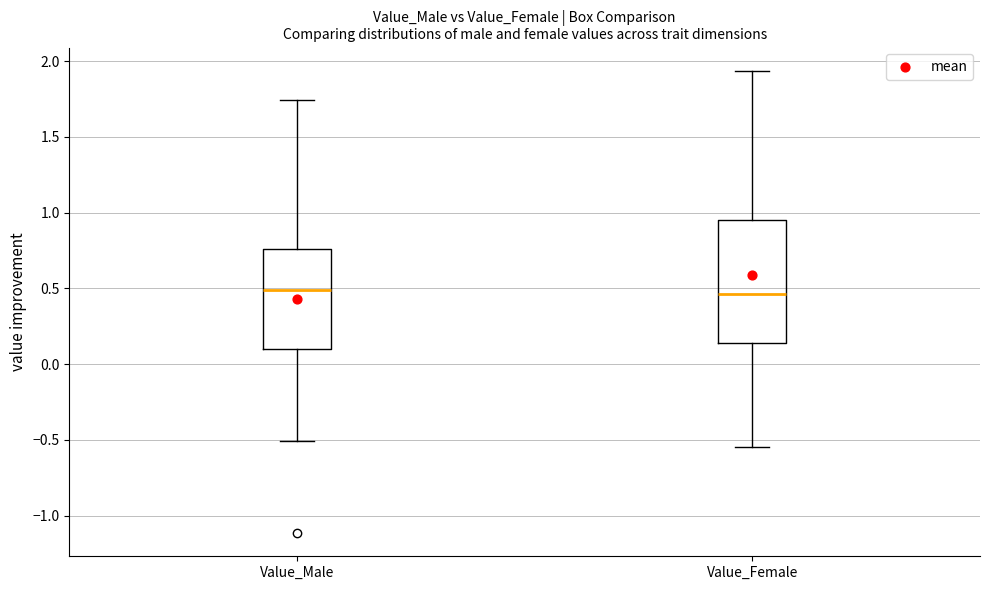

Reading left to right, read every box against the y-axis: the position of its median line, the range the box covers, and the ends of its whiskers. The values are not printed on the chart, so give them approximately, as read against the axis.

Value_Male: median 0.50, box 0.10 to 0.75, whiskers -0.50 to 1.75
Value_Female: median 0.45, box 0.15 to 0.95, whiskers -0.55 to 1.95